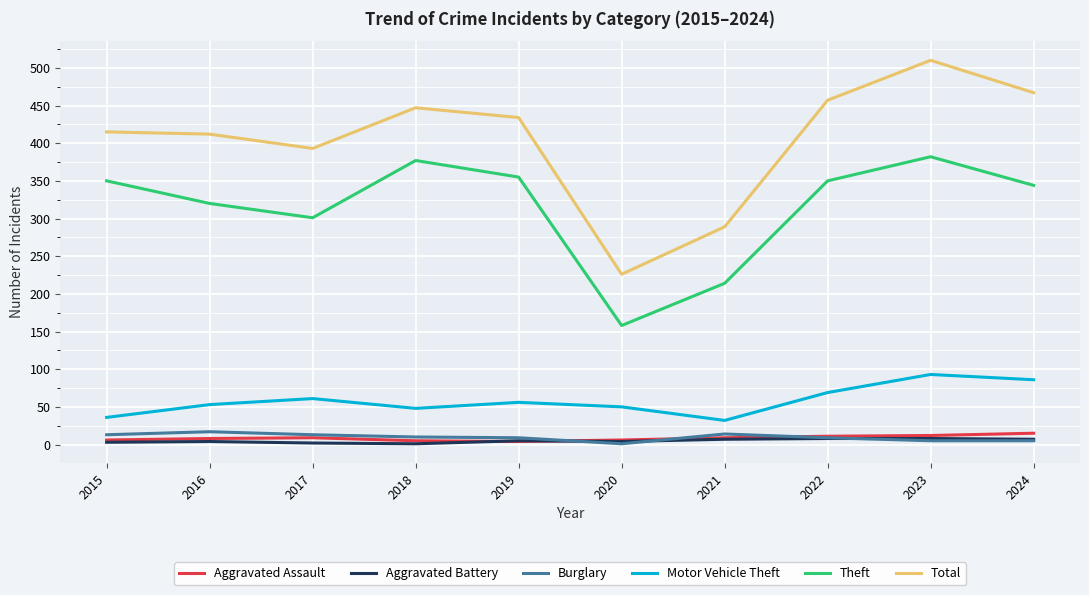

Which category has the lowest value in the Theft series?

2020